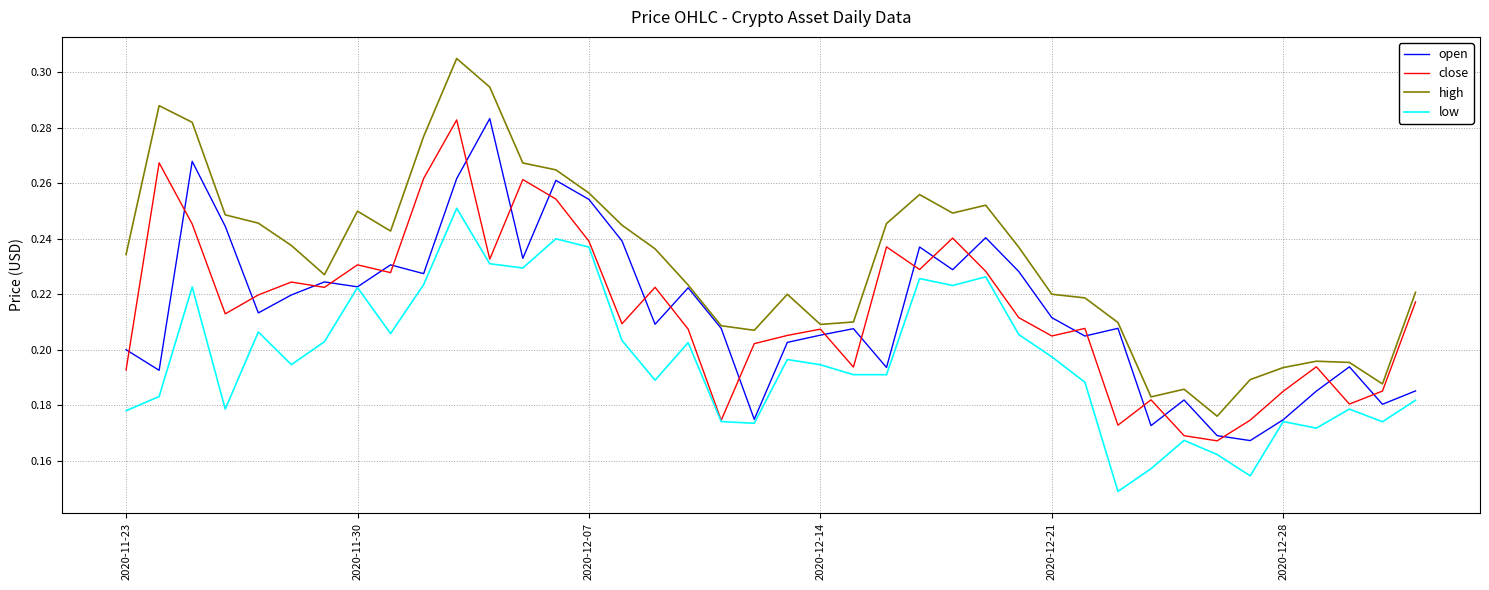

Which series has the largest total across all categories?

high